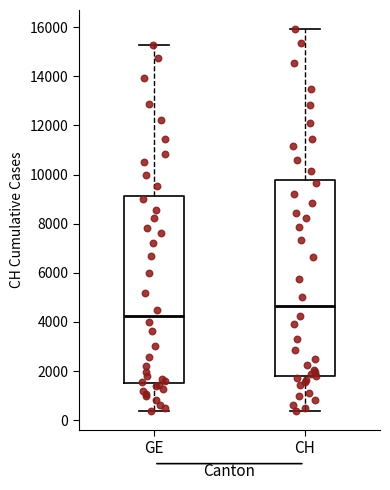

Which box has the lowest median line?

GE